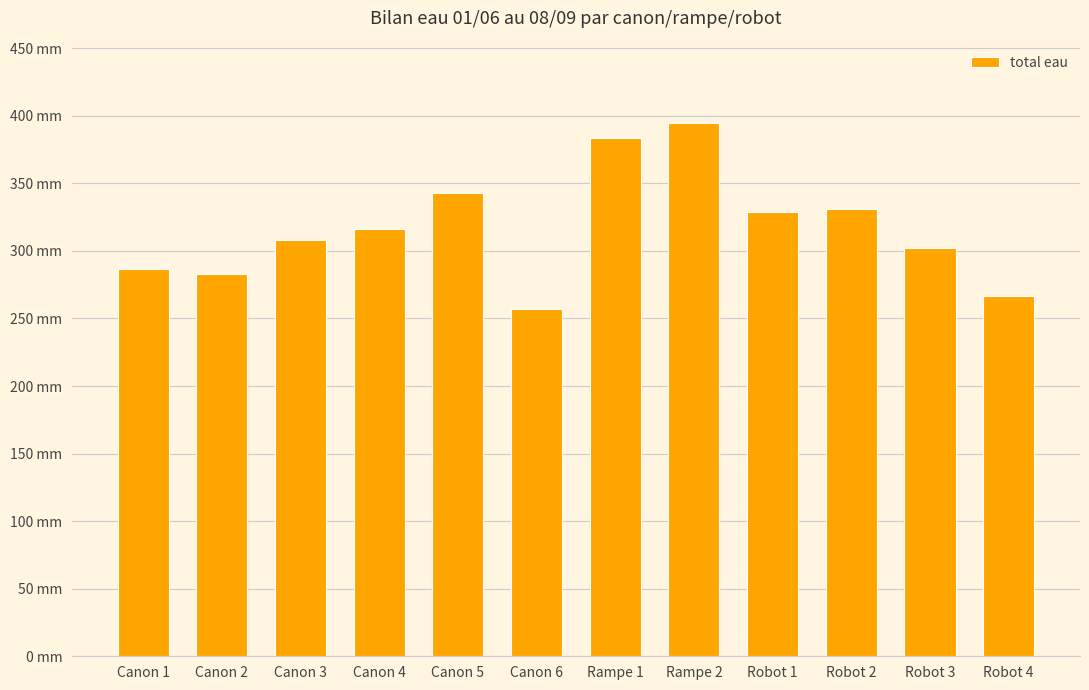

The value at Canon 2 is 131.6. True or false?

False